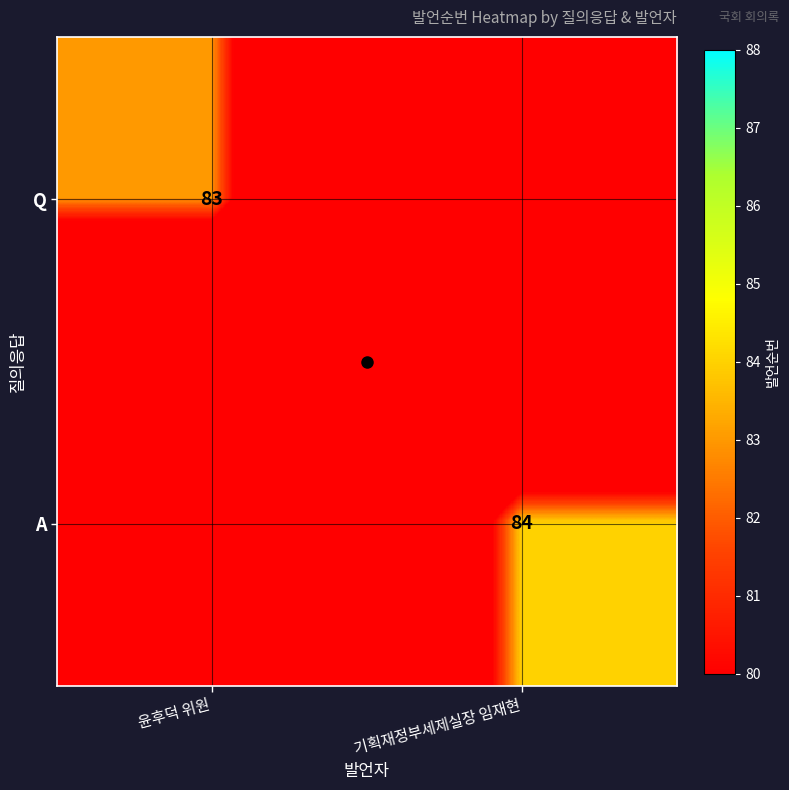

The value of Q at 윤후덕 위원 is 35.1. True or false?

False